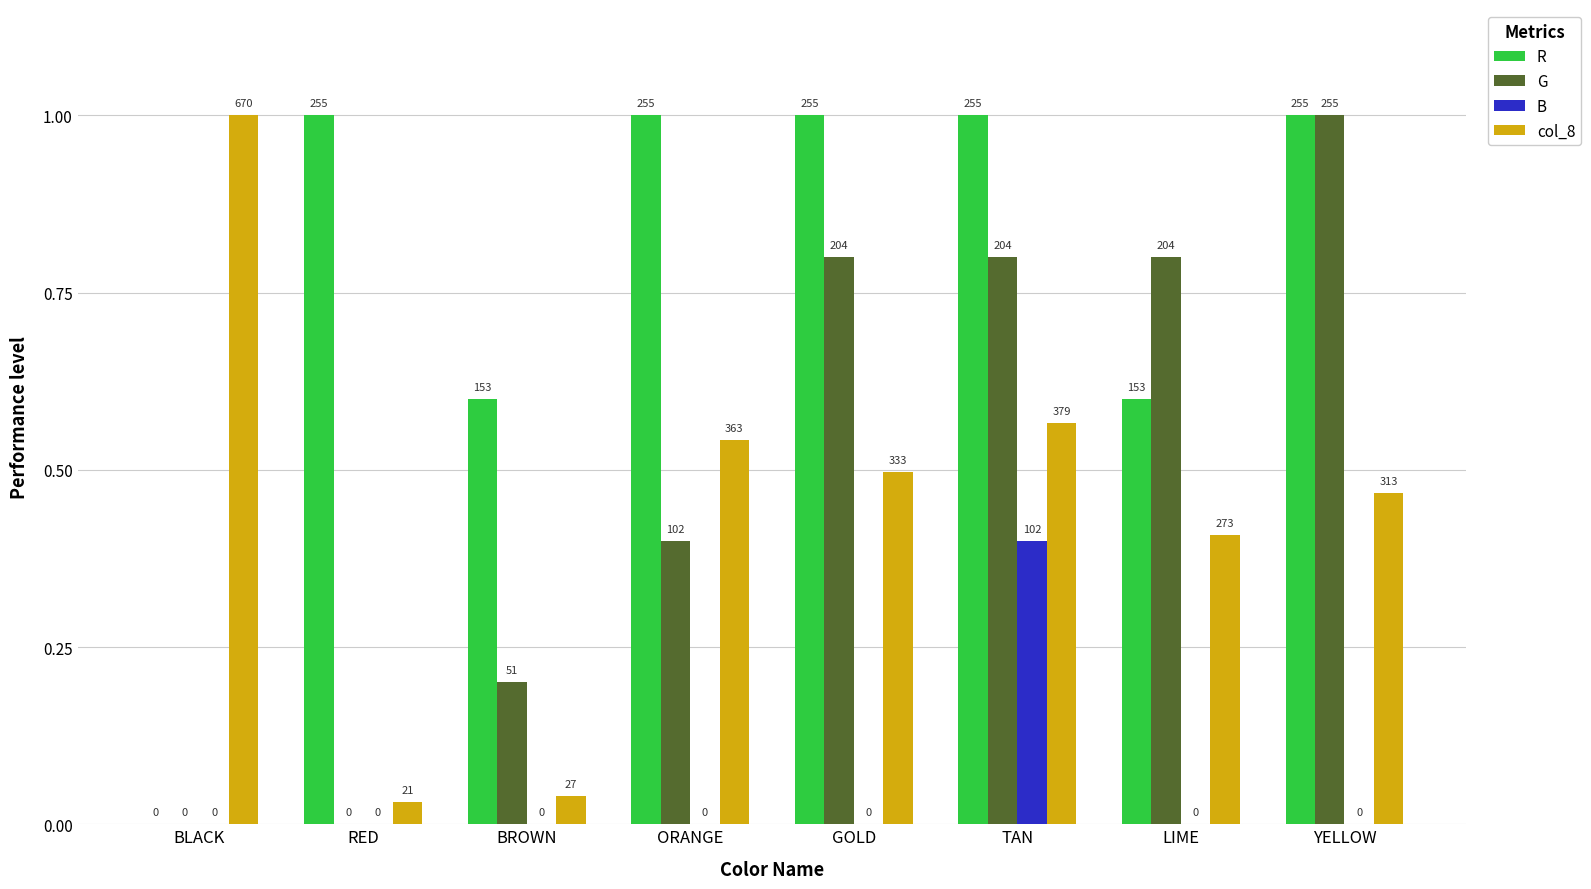

How many groups of bars are there?

8